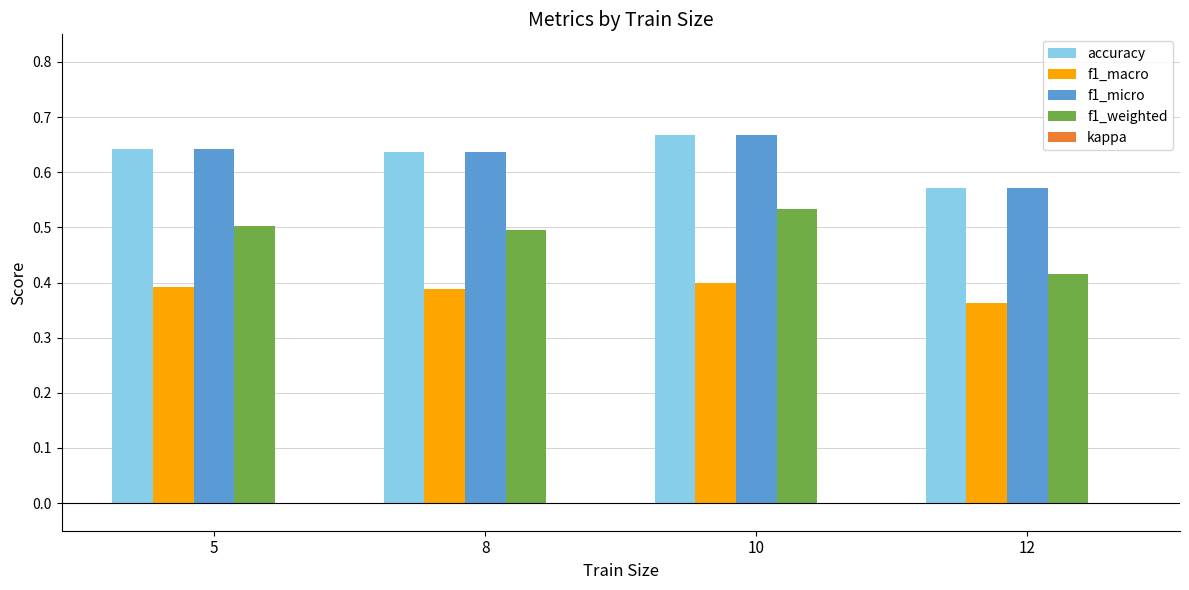

How many groups of bars are there?

4